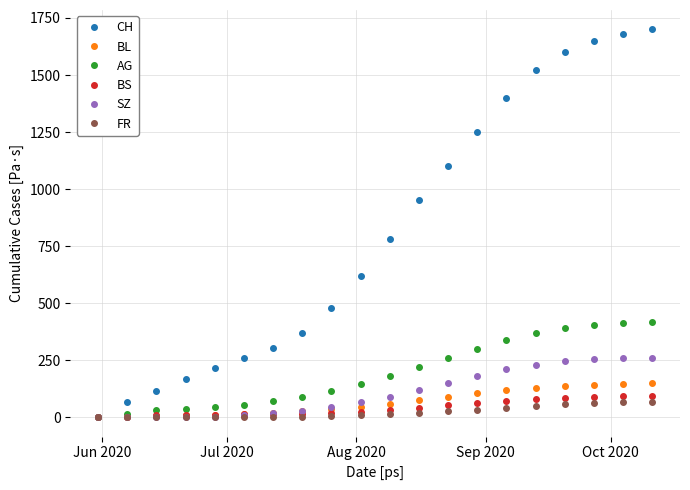

Which series has the widest spread of values?

CH